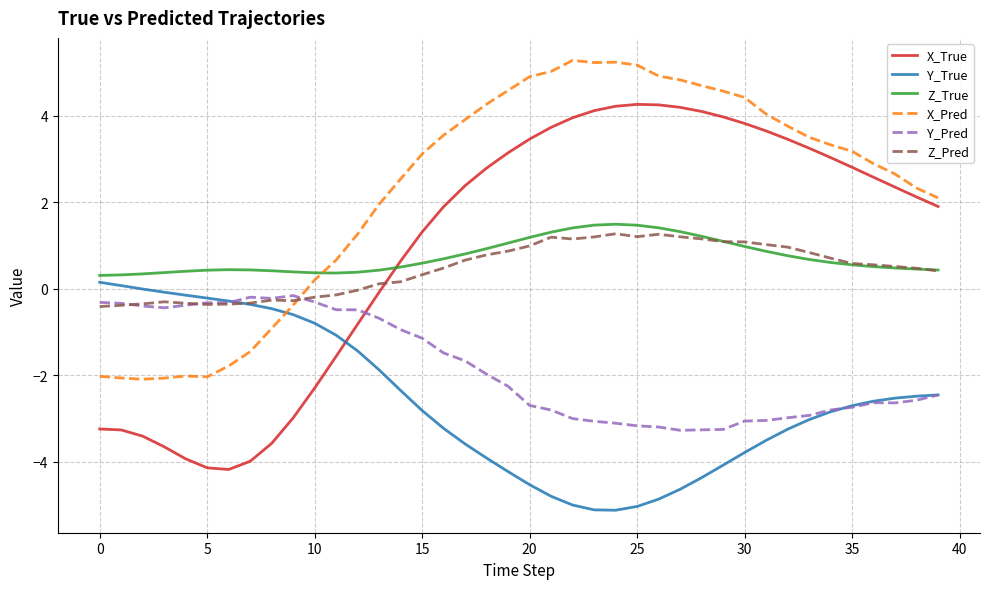

What is the minimum value shown in the chart?

-5.1